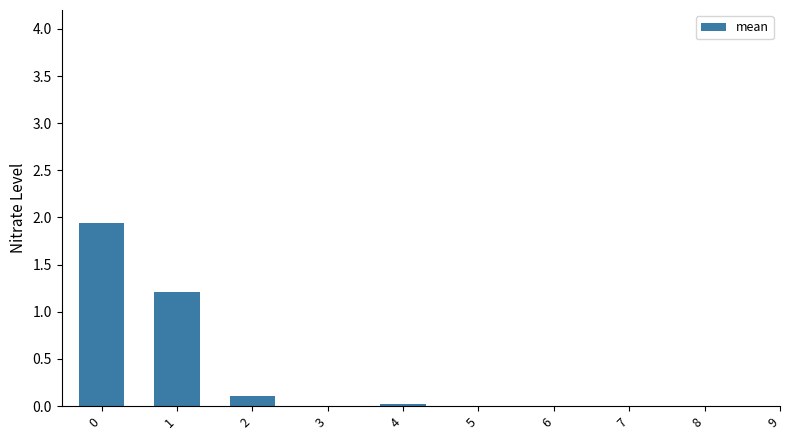

Does the chart contain any negative values?

No